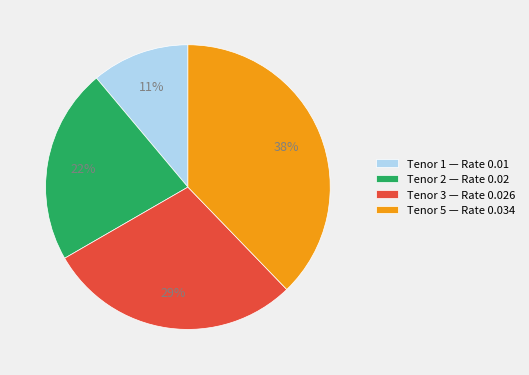

Count the number of slices in the pie.

4